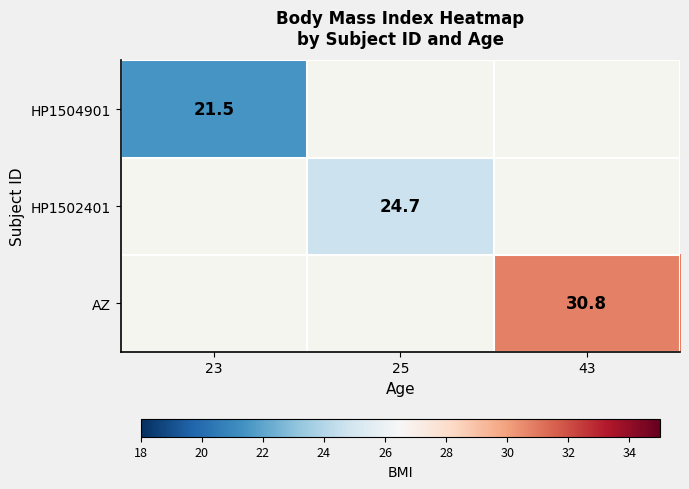

The AZ series shows 30.8 at 43. True or false?

True